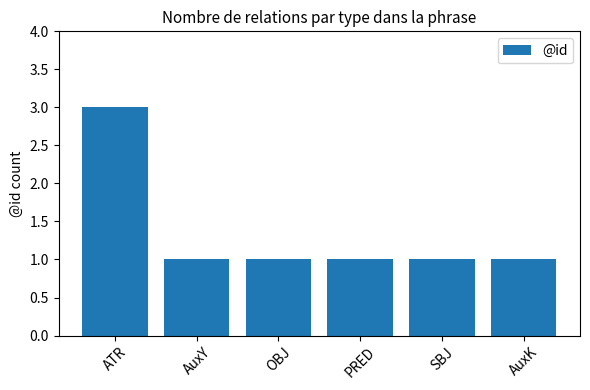

What is the label of the 1st bar from the right?

AuxK